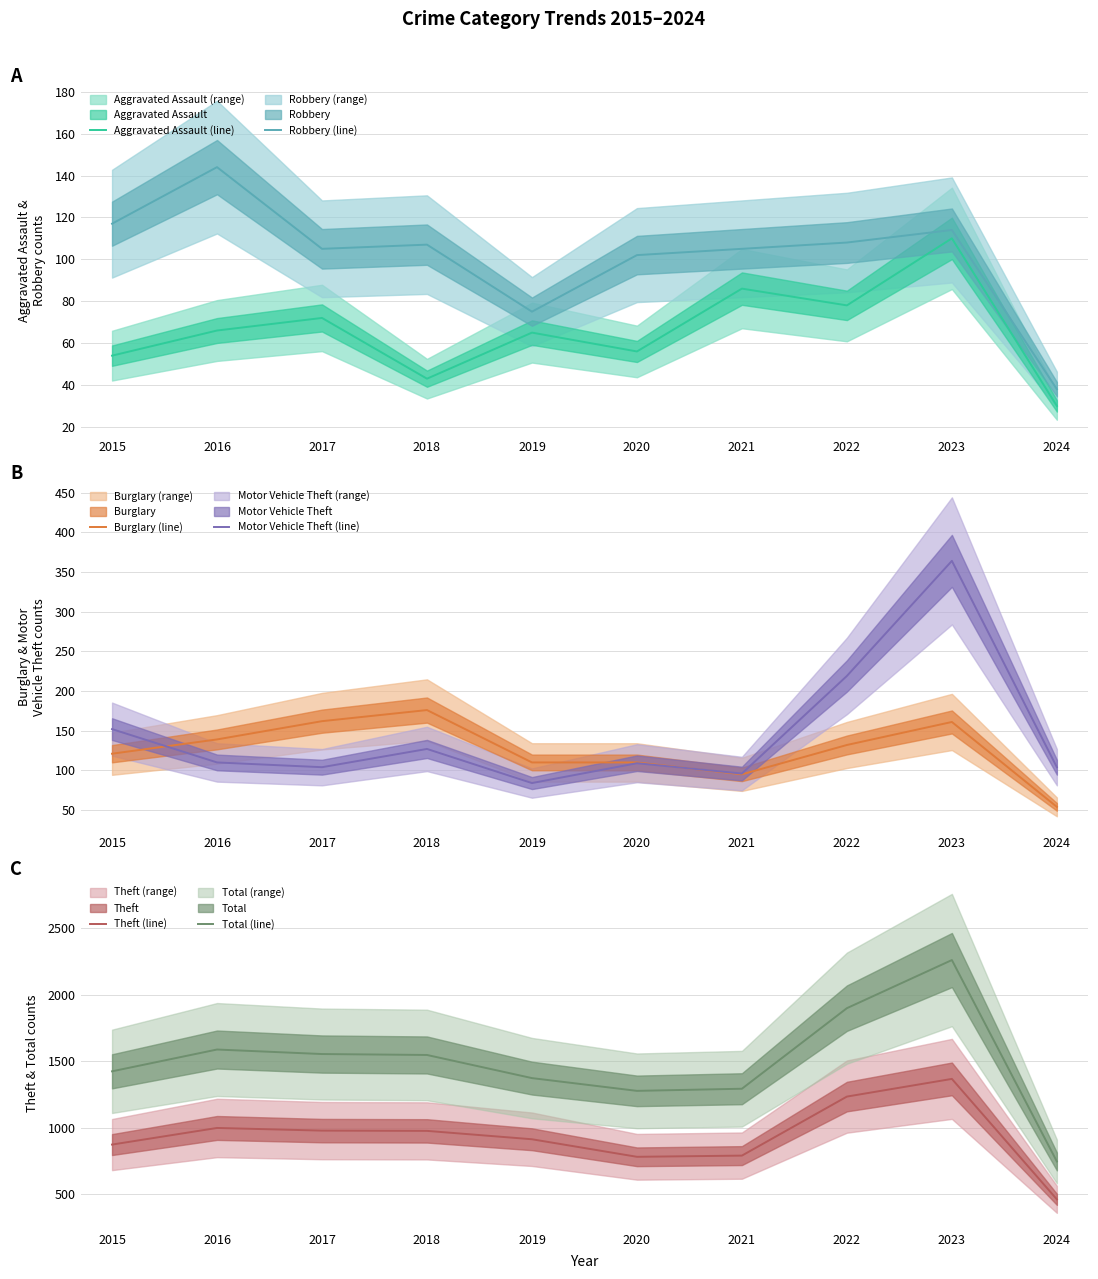

True or false: Theft (line) and Robbery (line) intersect in this chart.

False